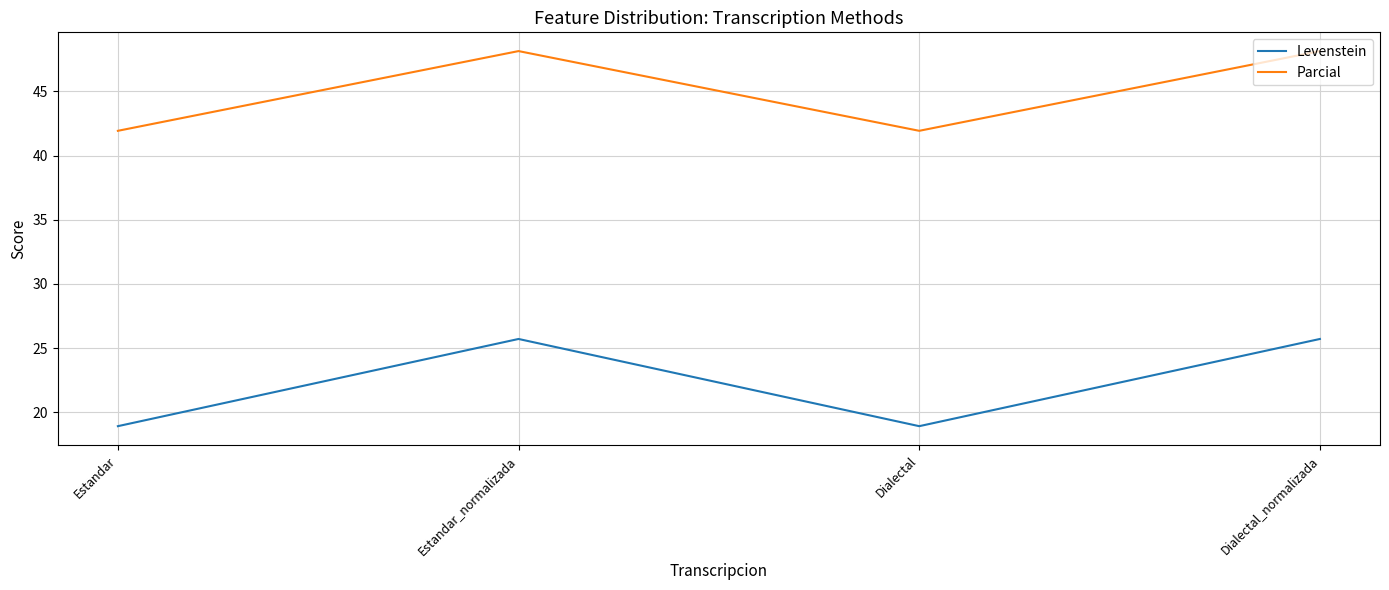

What is the total value across all series at Estandar_normalizada?

73.9